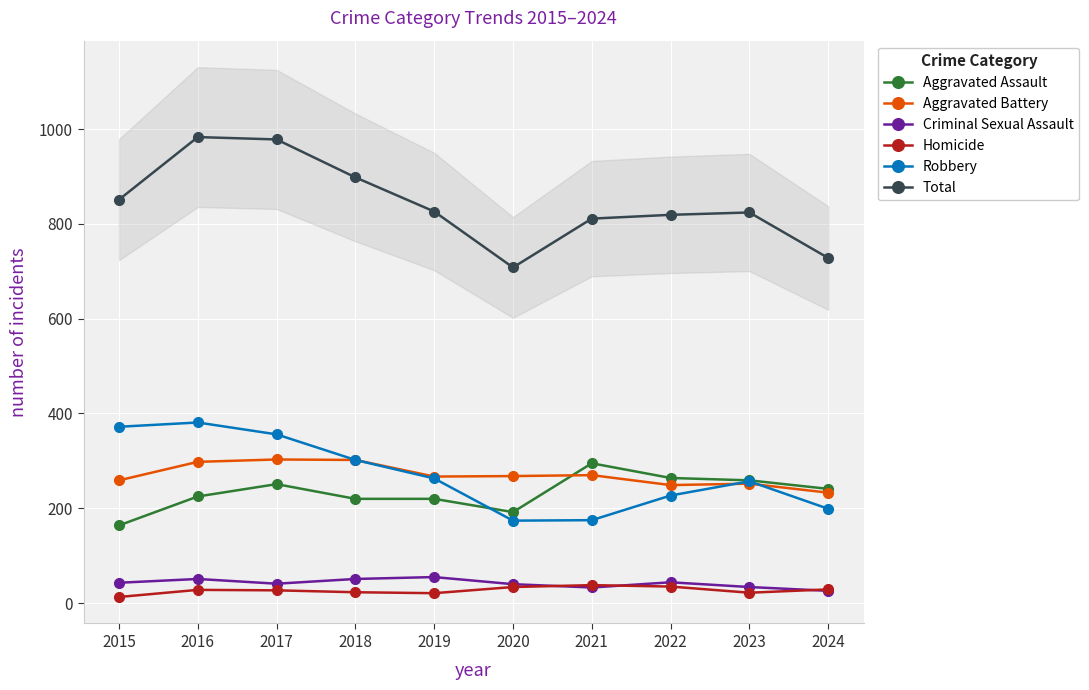

The value of Robbery at 2022 is 124. True or false?

False